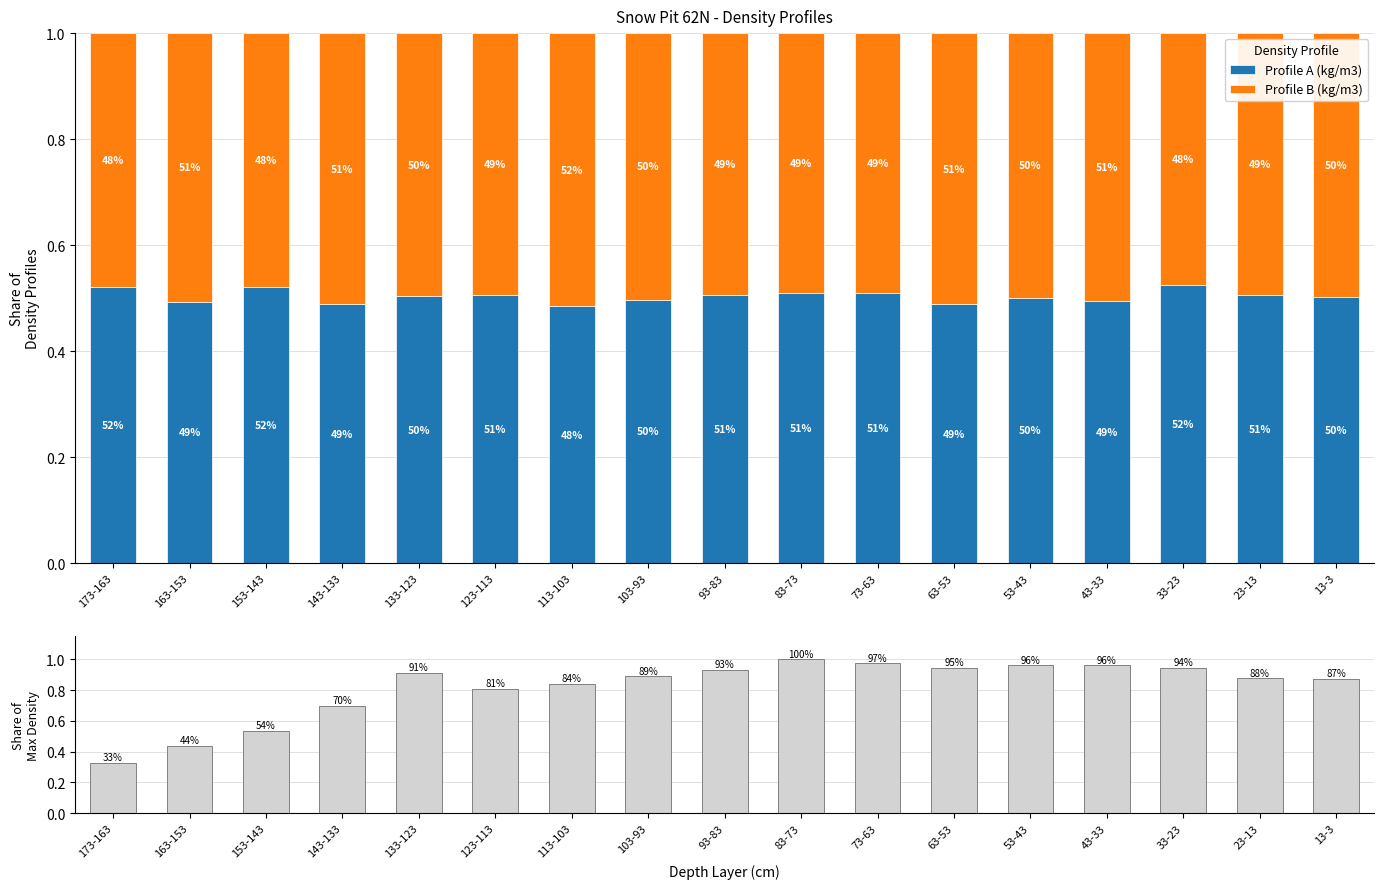

The Profile B (kg/m3) series shows 0.5 at 173-163. True or false?

True